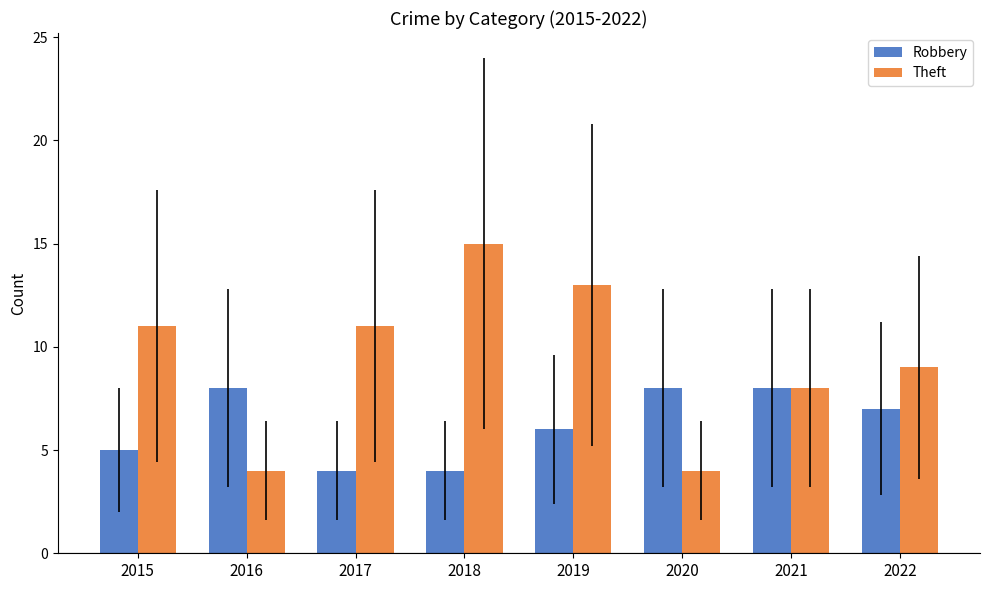

Reading left to right, transcribe all the data shown in this chart.

Robbery: 2015=5	2016=8	2017=4	2018=4	2019=6	2020=8	2021=8	2022=7
Theft: 2015=11	2016=4	2017=11	2018=15	2019=13	2020=4	2021=8	2022=9